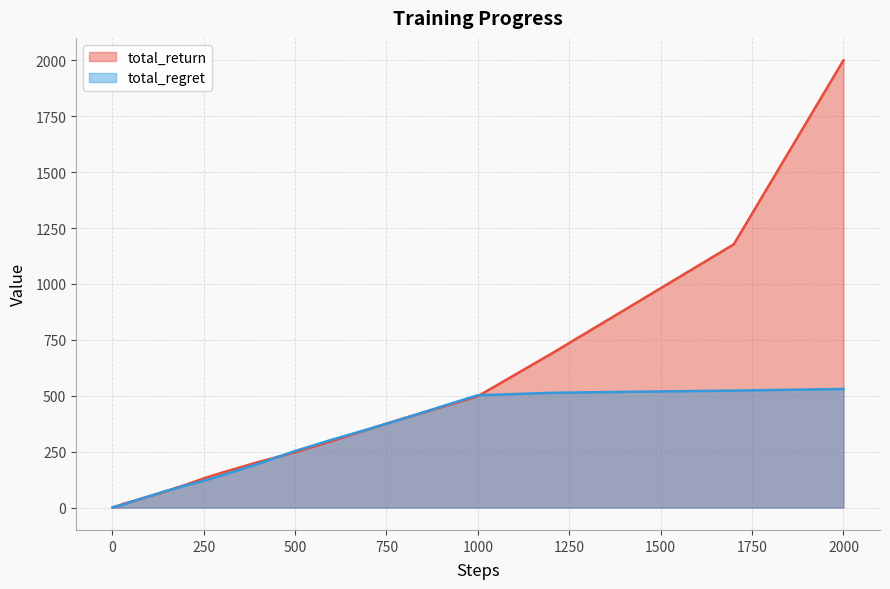

What is the highest value of the total_regret series?

530.2